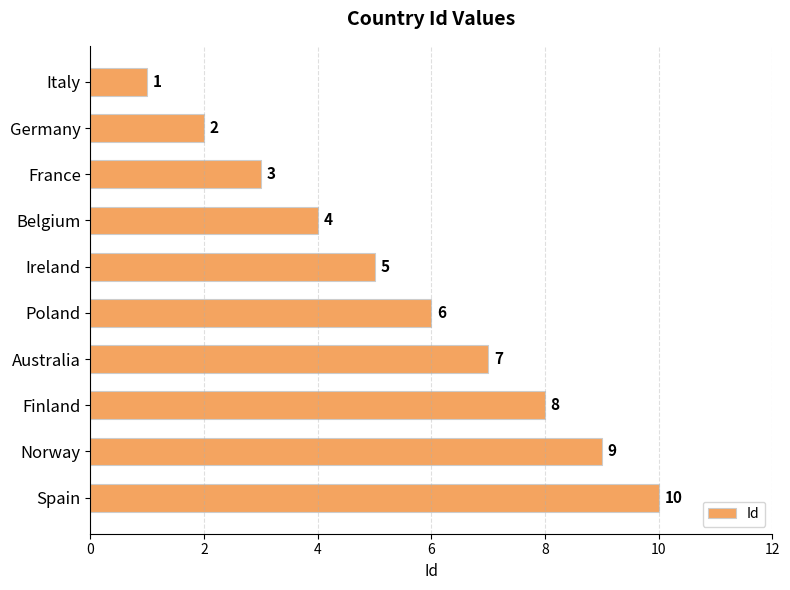

Is it true that the value at France is 3?

True